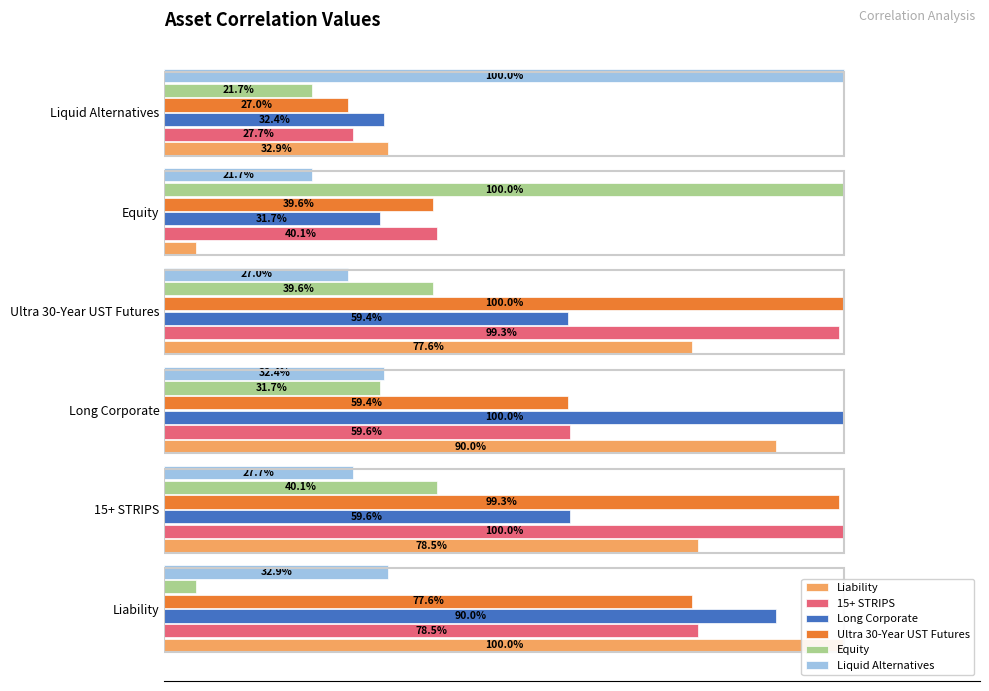

Is the value of Equity at 15+ STRIPS greater than the value of Long Corporate at Liability?

No